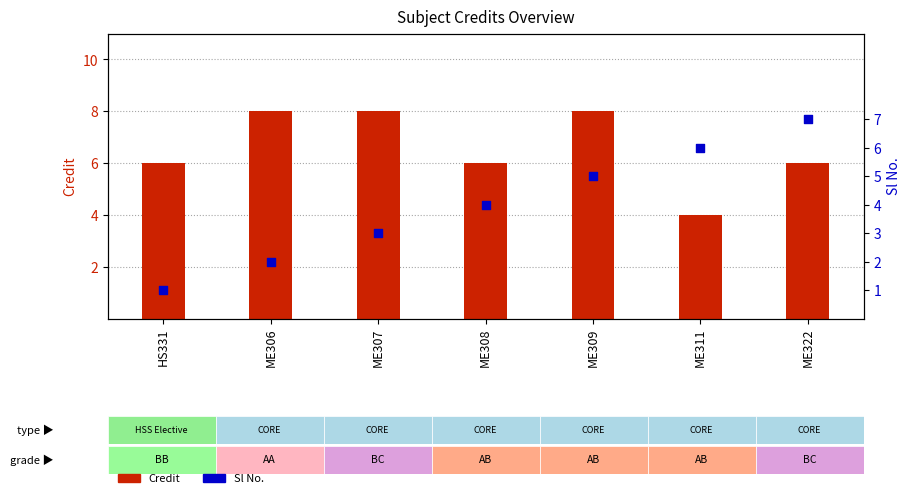

What are all the series names shown in the legend?

Credit, Sl No.